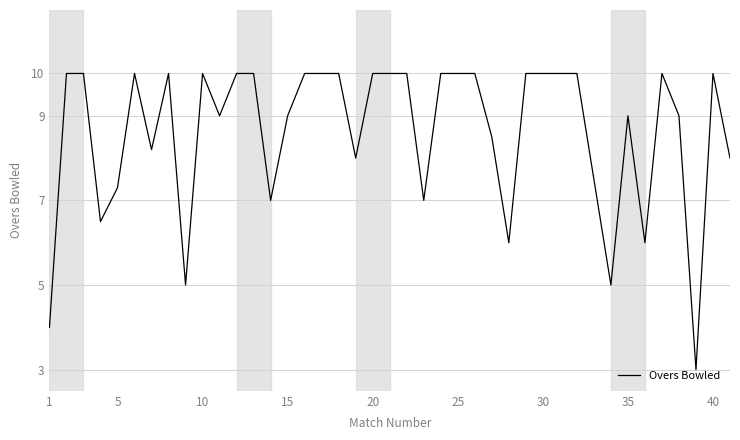

What is the minimum value shown in the chart?

3.0